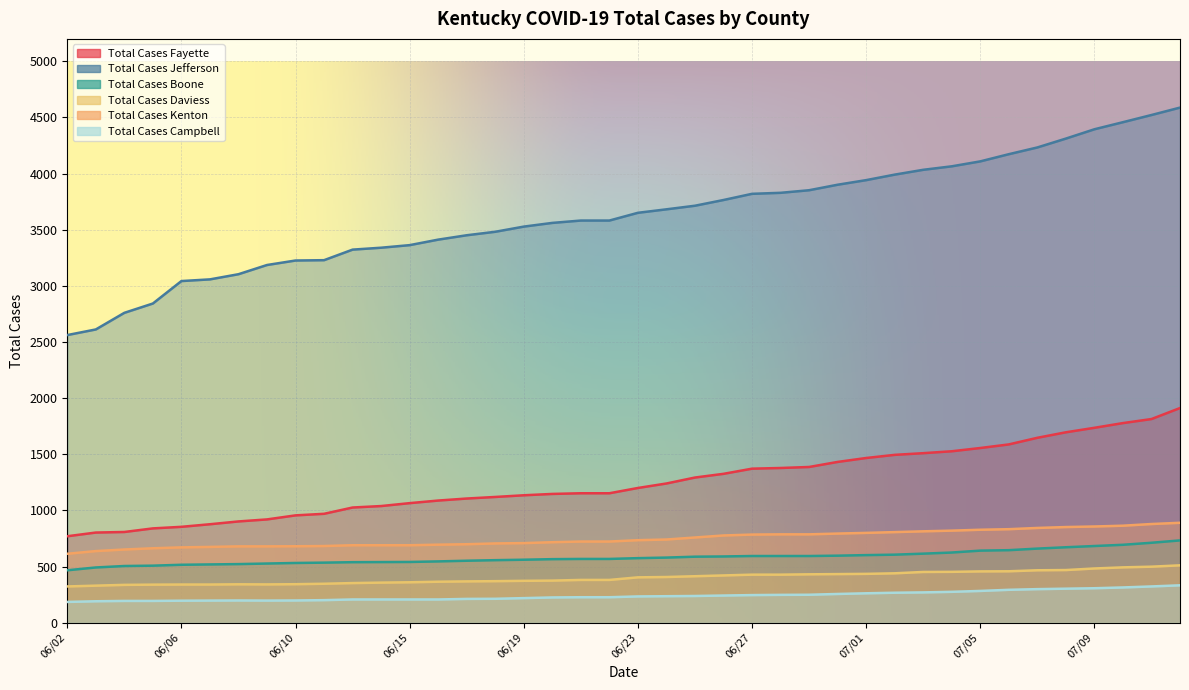

What is the value of the Total Cases Daviess point at the 20th from the left?

381